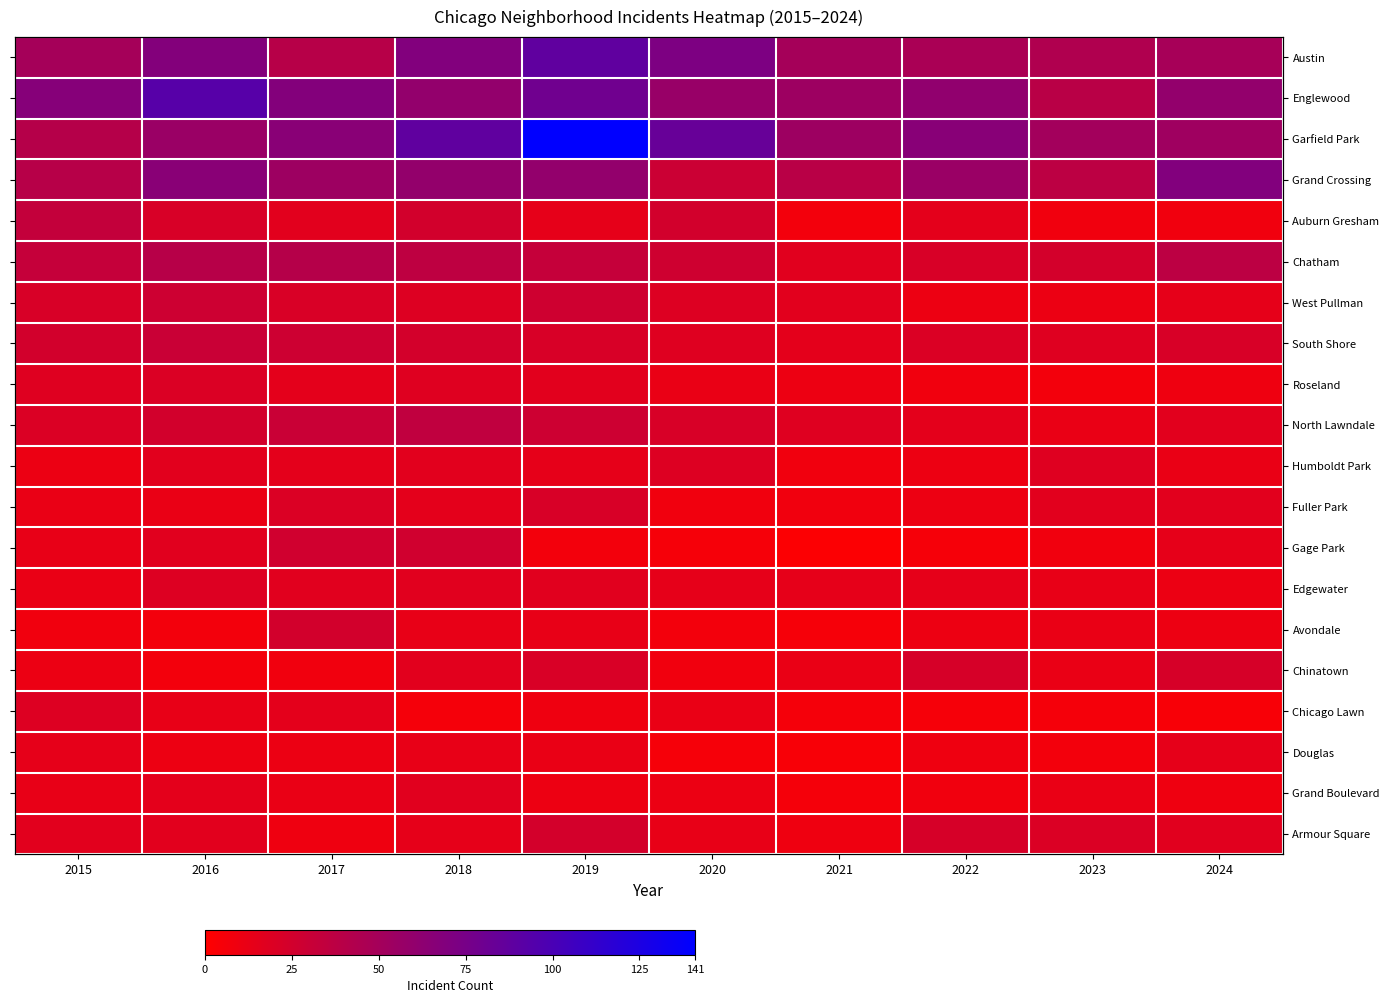

The value of Auburn Gresham at 2020 is 25. True or false?

True